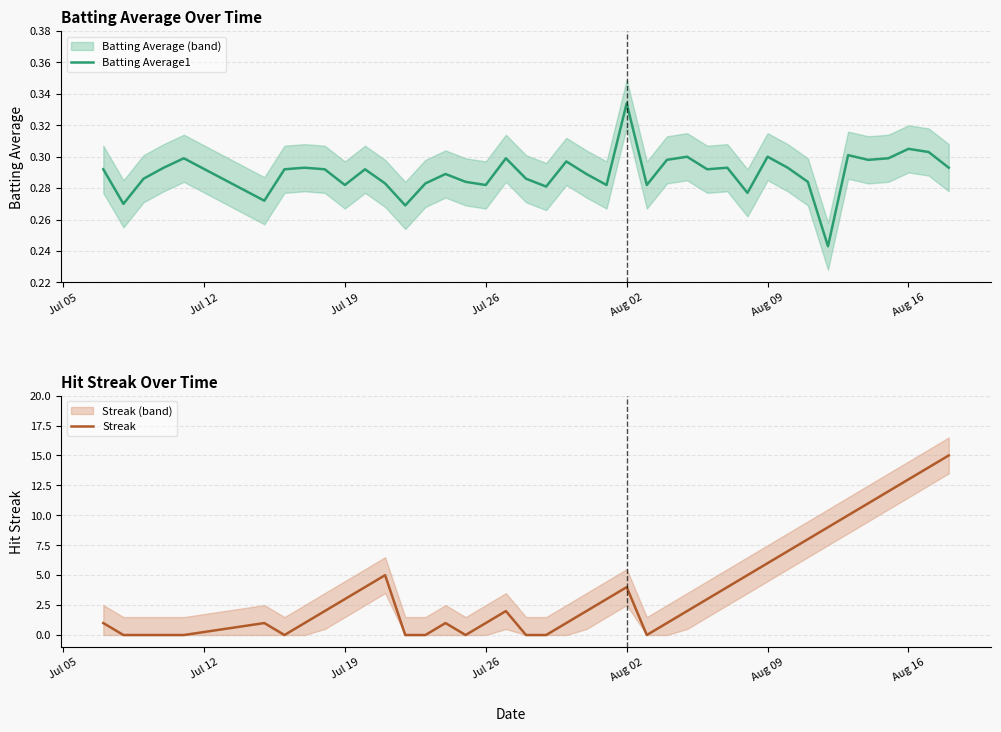

The value of Batting Average1 at Aug 16 is 0.1. True or false?

False